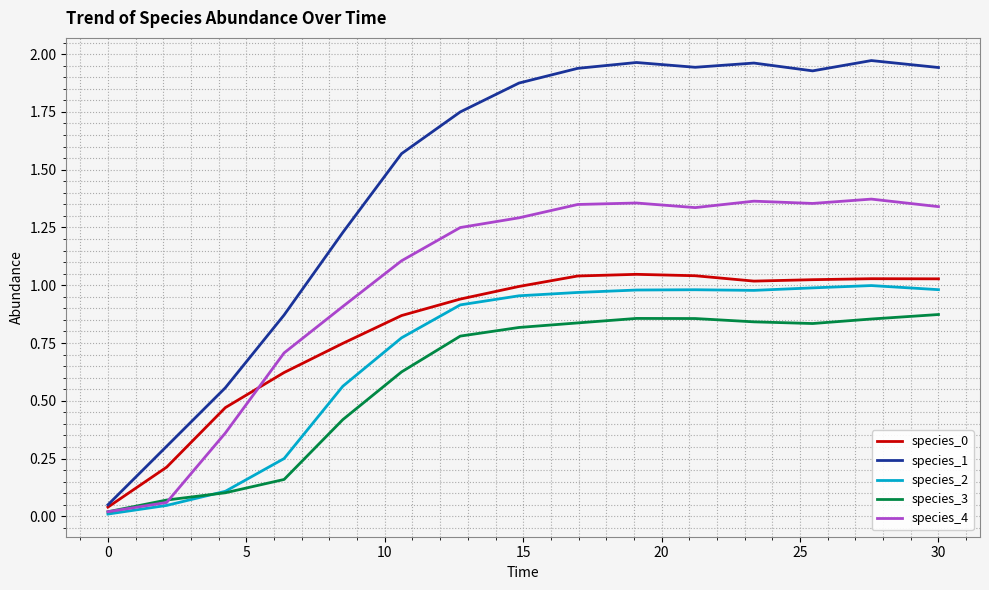

At how many categories does at least one series exceed 0?

15